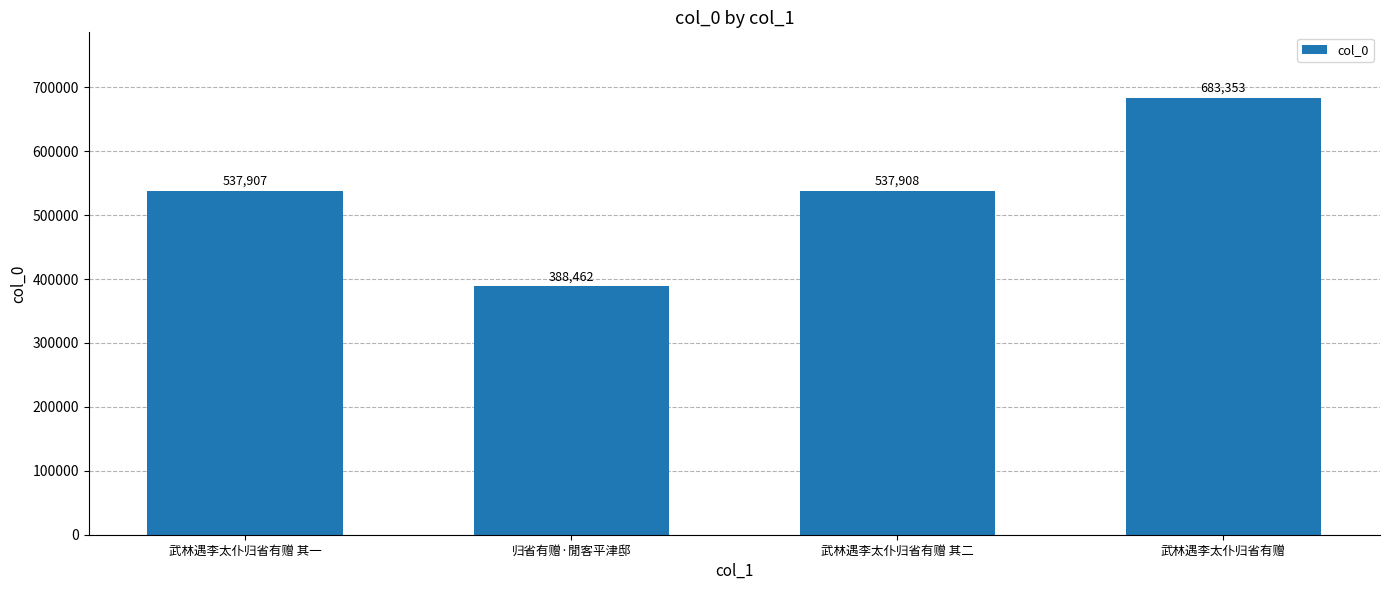

List the labels in order of value, smallest first.

归省有赠·閒客平津邸, 武林遇李太仆归省有赠 其一, 武林遇李太仆归省有赠 其二, 武林遇李太仆归省有赠